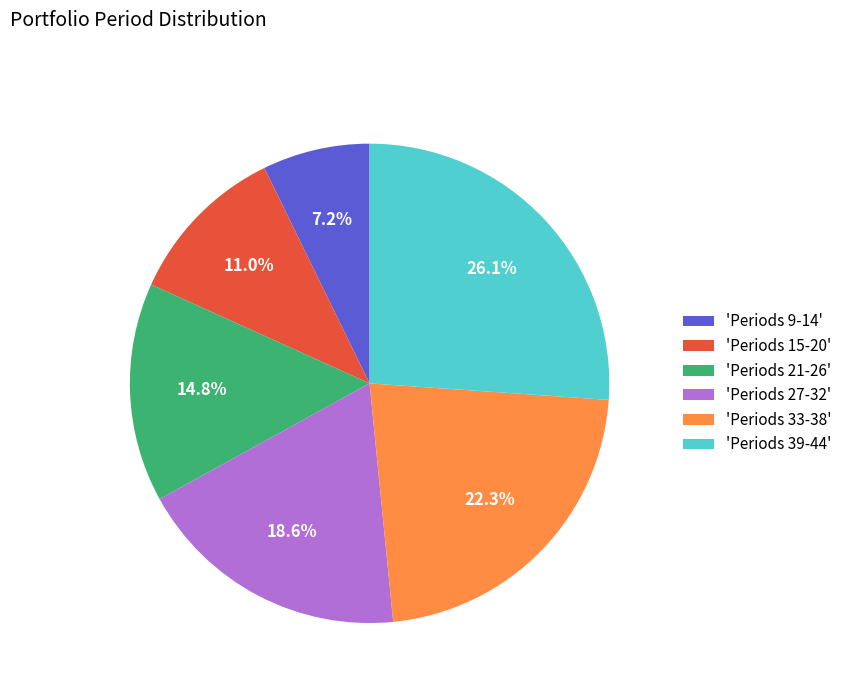

What is the largest slice in the pie chart?

'Periods 39-44'